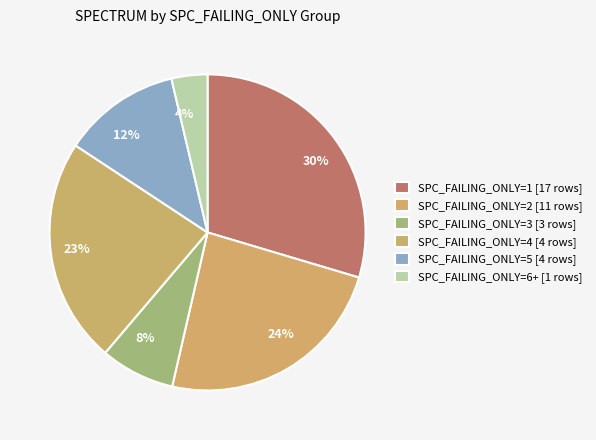

How many slices are in this pie chart?

6